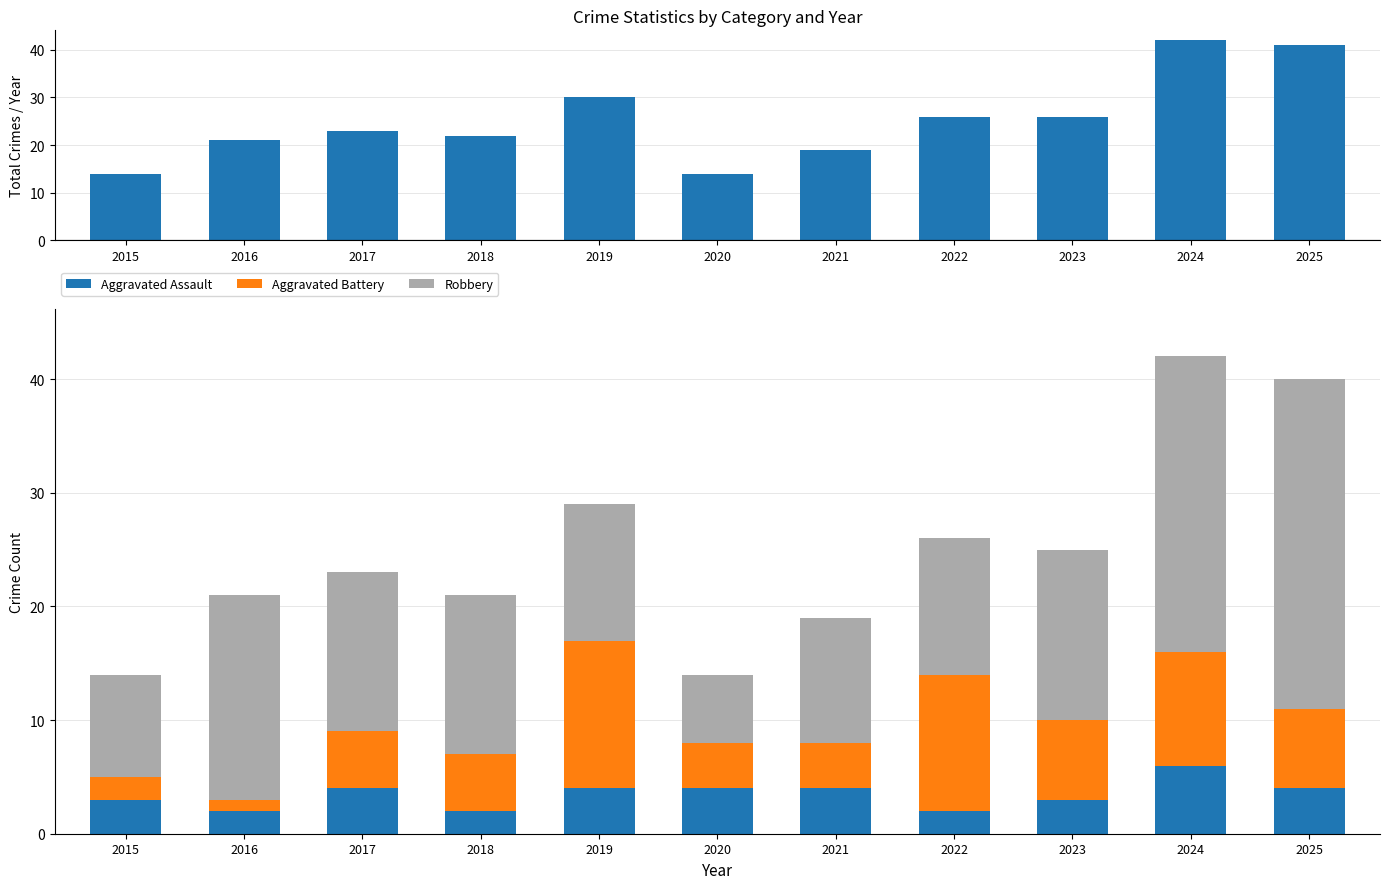

The Robbery series shows 11 at 2021. True or false?

True